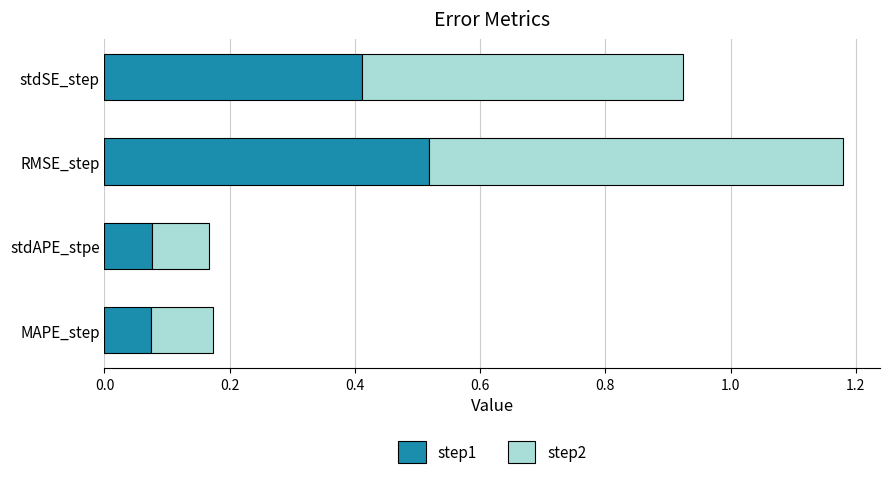

Is it true that step1 equals 0.1 at stdAPE_stpe?

True